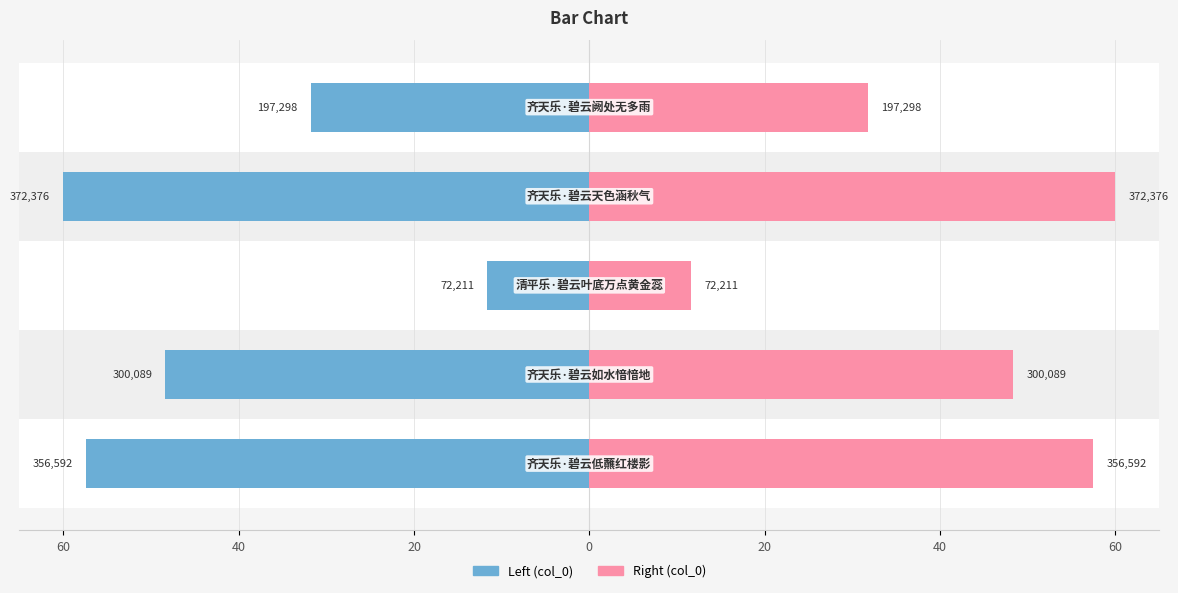

What is the difference between the second highest and minimum values in the col_0 (right) series?

45.8